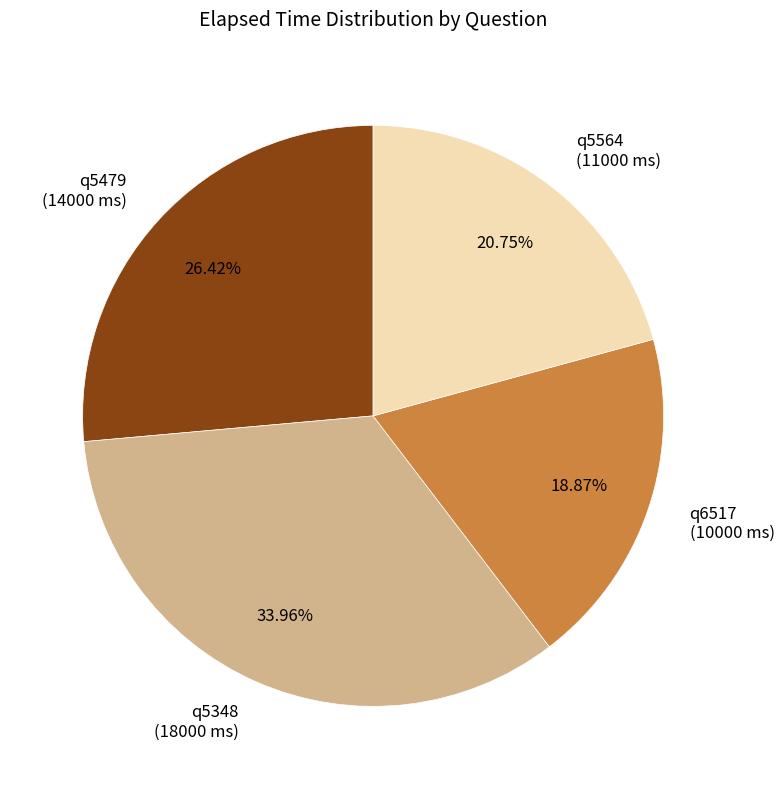

Rank the categories by value from lowest to highest.

q6517, q5564, q5479, q5348